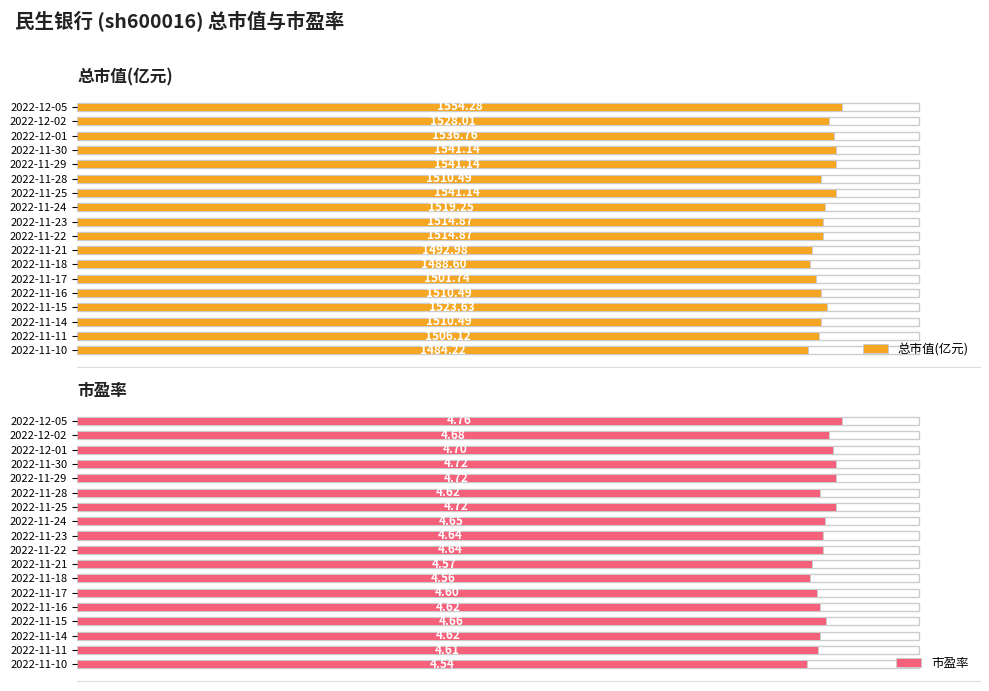

List the series in order of their peak value, lowest first.

市盈率, 总市值(亿元)